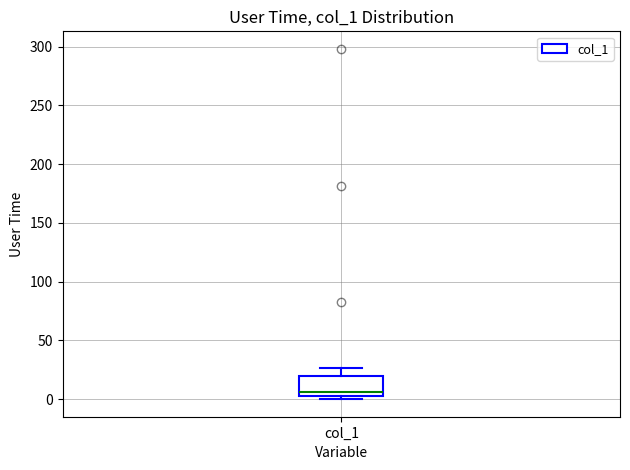

Where is the lower edge of the box for col_1 on the y-axis? The values are not printed on the chart, so give them approximately, as read against the axis.

5